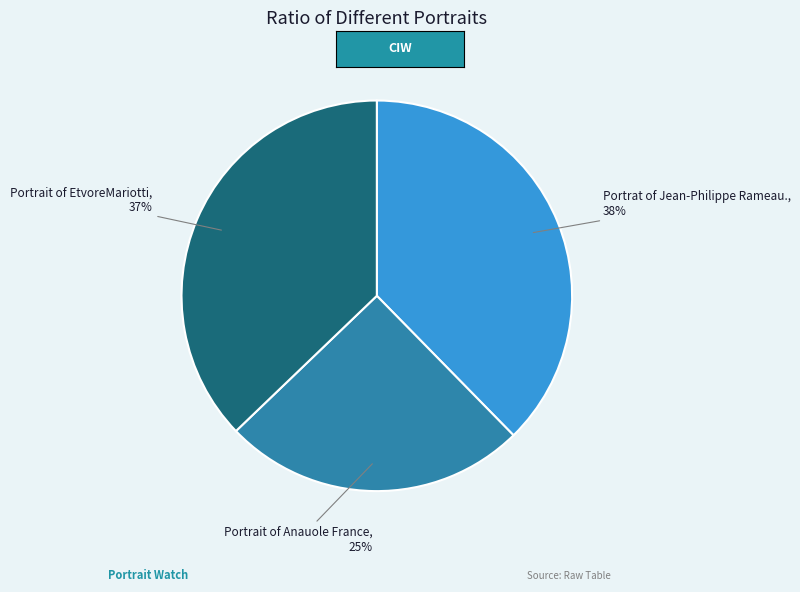

Do Portrat of Jean-Philippe Rameau. and Portrait of EtvoreMariotti together represent more than half of the pie?

Yes